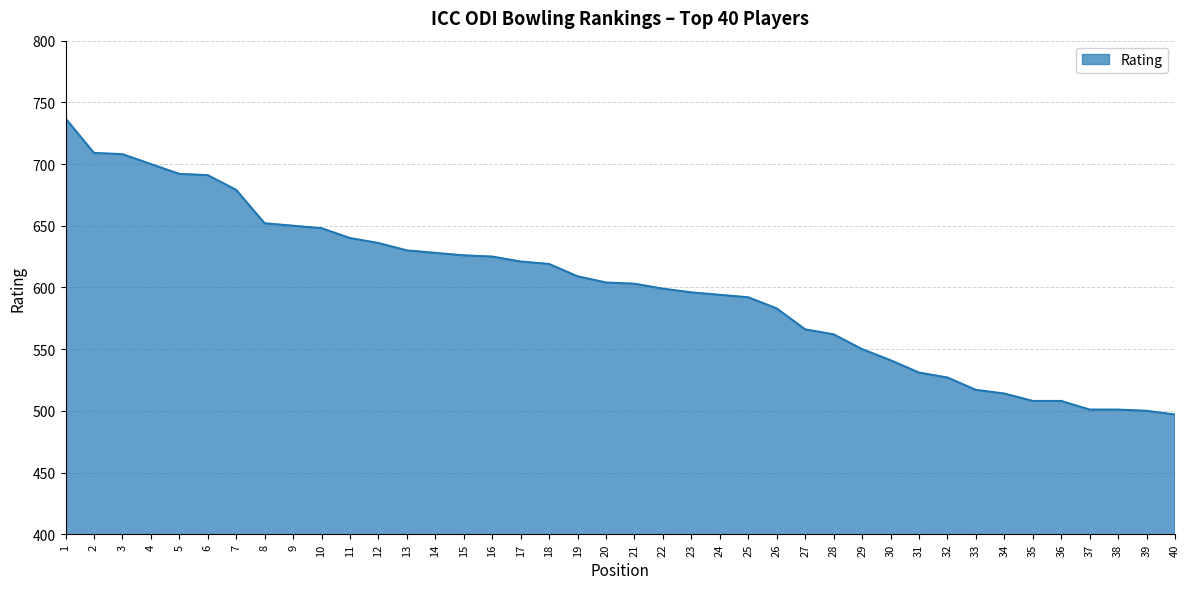

The value at 25 is 592. True or false?

True